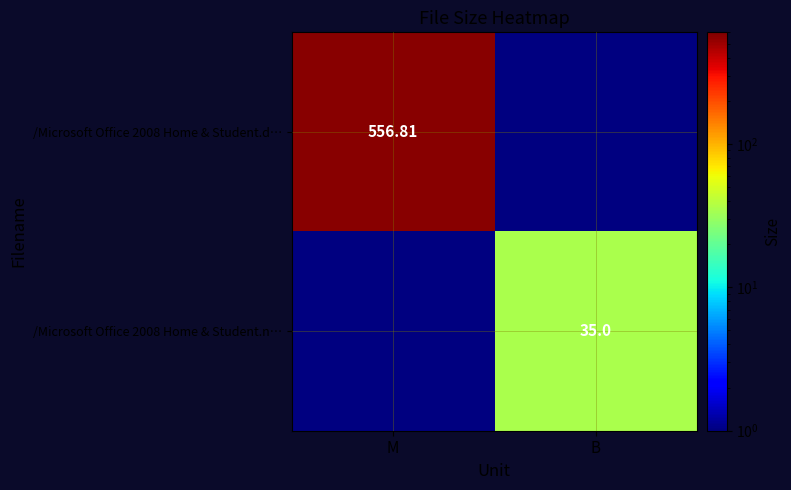

What is the maximum value for /Microsoft Office 2008 Home & Student.n…?

35.0